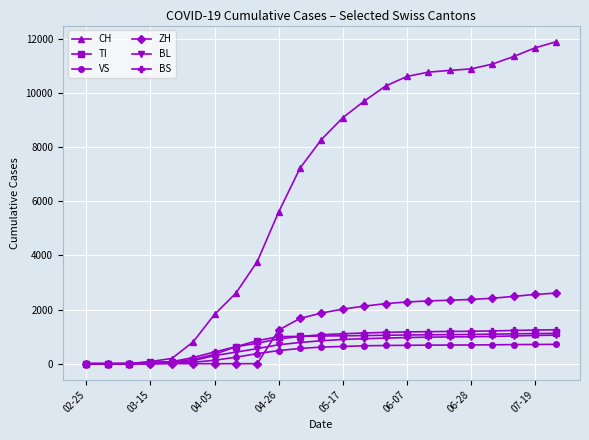

Which series has the largest range (max minus min)?

CH